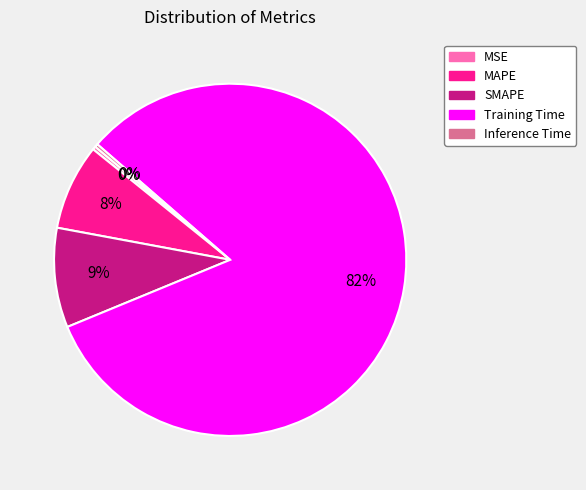

How many slices are in this pie chart?

5